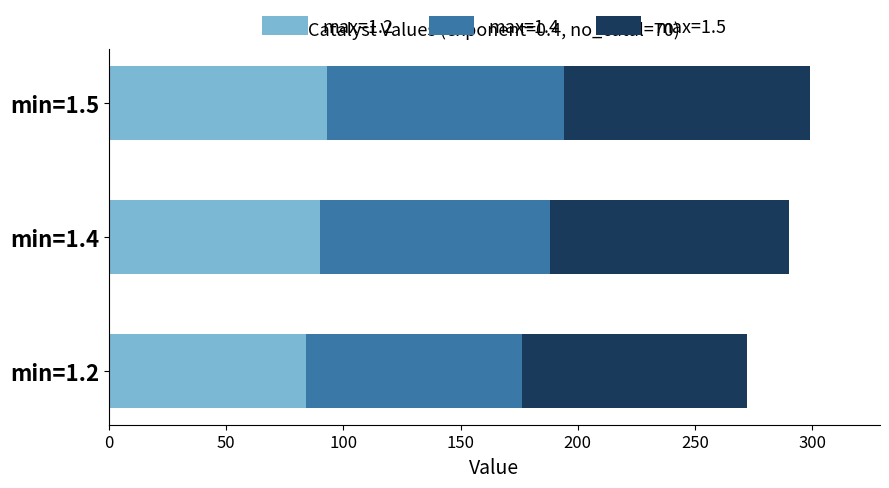

What is the total value across all series at min=1.2?

272